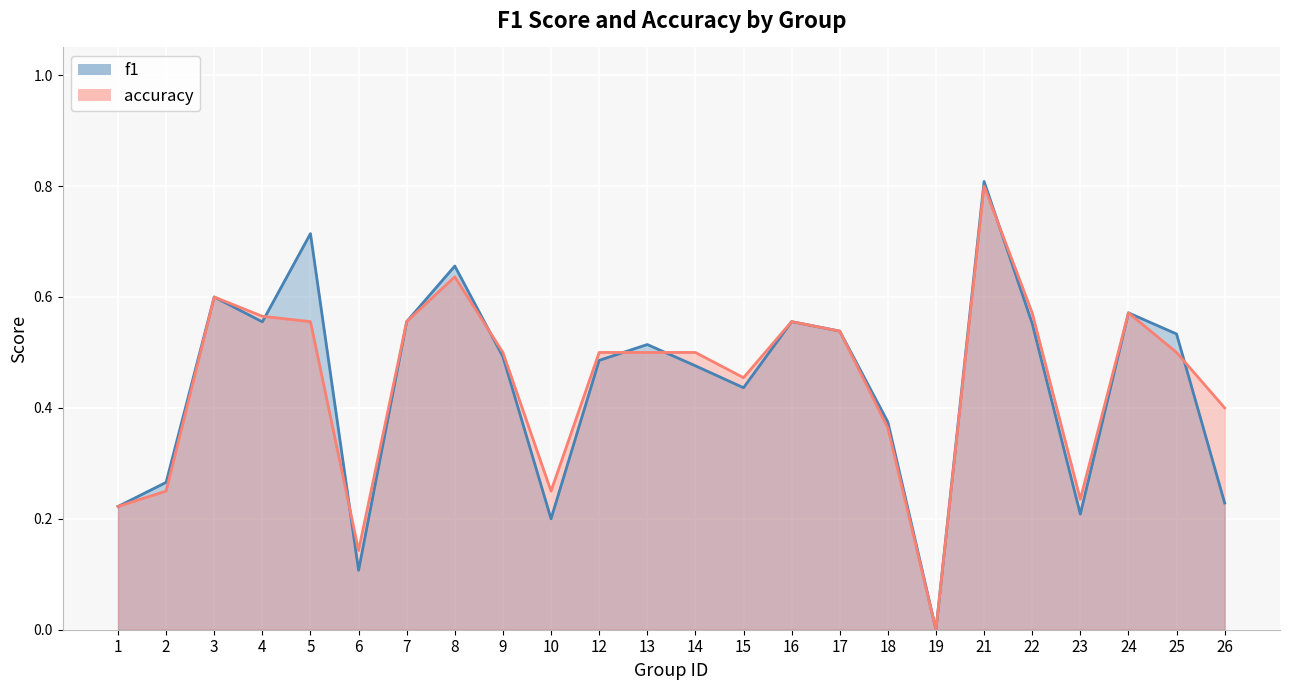

At which category does f1 reach its first local peak?

3